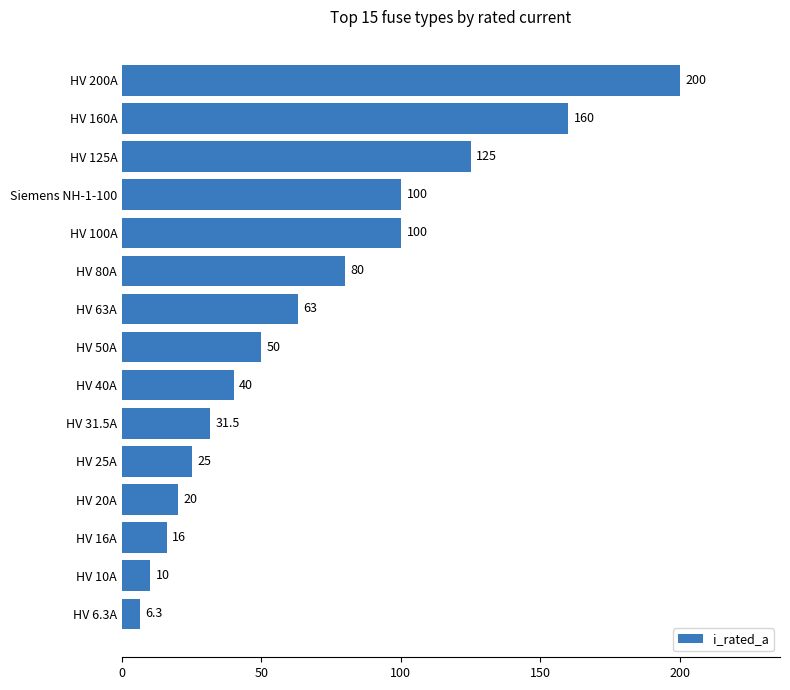

What is the average value?

68.5